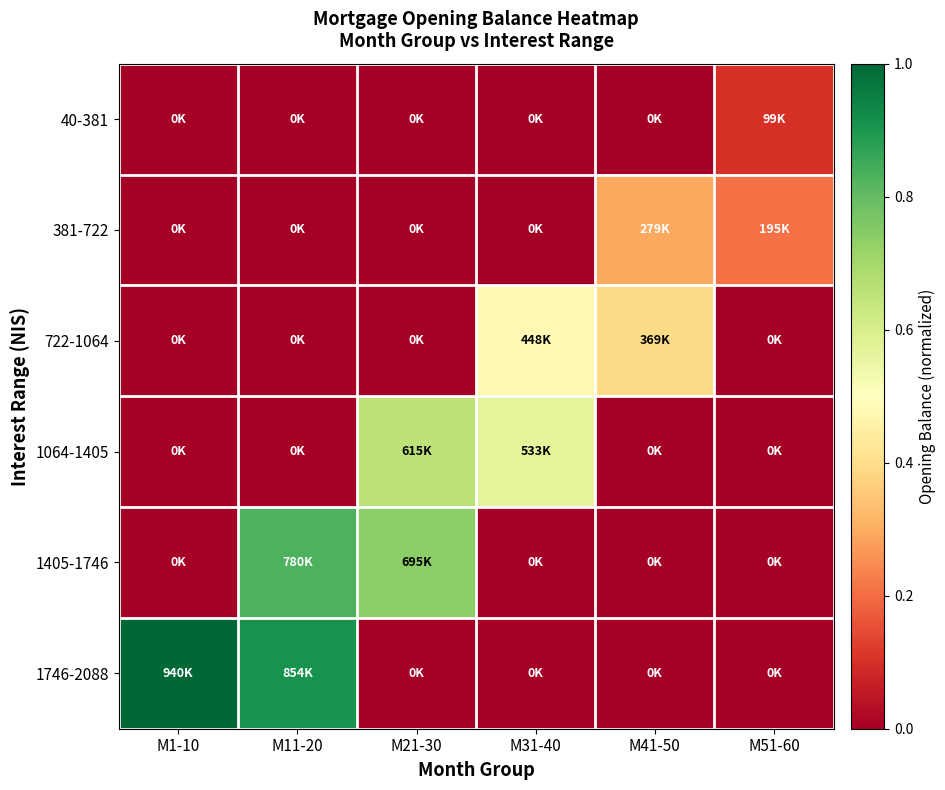

Reading left to right, list all the values displayed in this chart.

40-381: M1-10=0.0	M11-20=0.0	M21-30=0.0	M31-40=0.0	M41-50=0.0	M51-60=0.1
381-722: M1-10=0.0	M11-20=0.0	M21-30=0.0	M31-40=0.0	M41-50=0.3	M51-60=0.2
722-1064: M1-10=0.0	M11-20=0.0	M21-30=0.0	M31-40=0.5	M41-50=0.4	M51-60=0.0
1064-1405: M1-10=0.0	M11-20=0.0	M21-30=0.7	M31-40=0.6	M41-50=0.0	M51-60=0.0
1405-1746: M1-10=0.0	M11-20=0.8	M21-30=0.7	M31-40=0.0	M41-50=0.0	M51-60=0.0
1746-2088: M1-10=1.0	M11-20=0.9	M21-30=0.0	M31-40=0.0	M41-50=0.0	M51-60=0.0